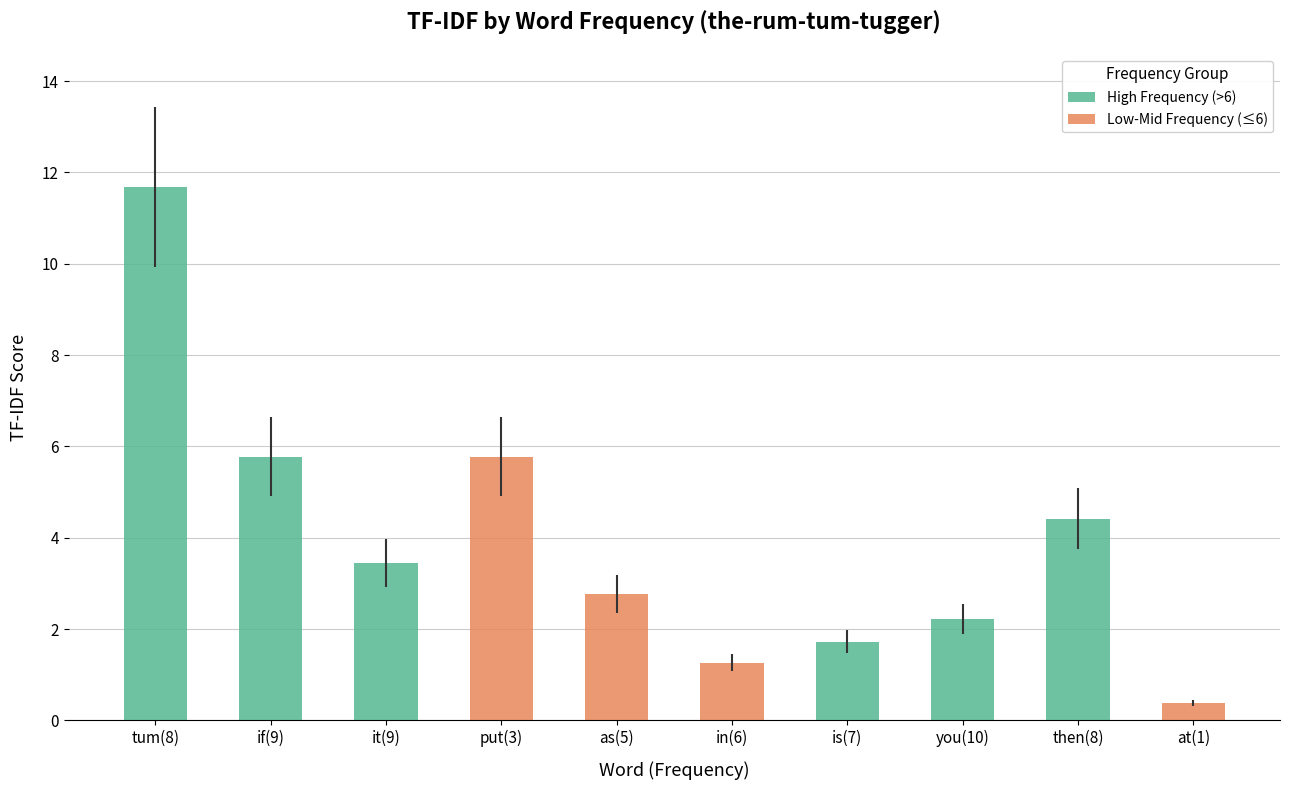

What is the minimum value shown in the chart?

0.4